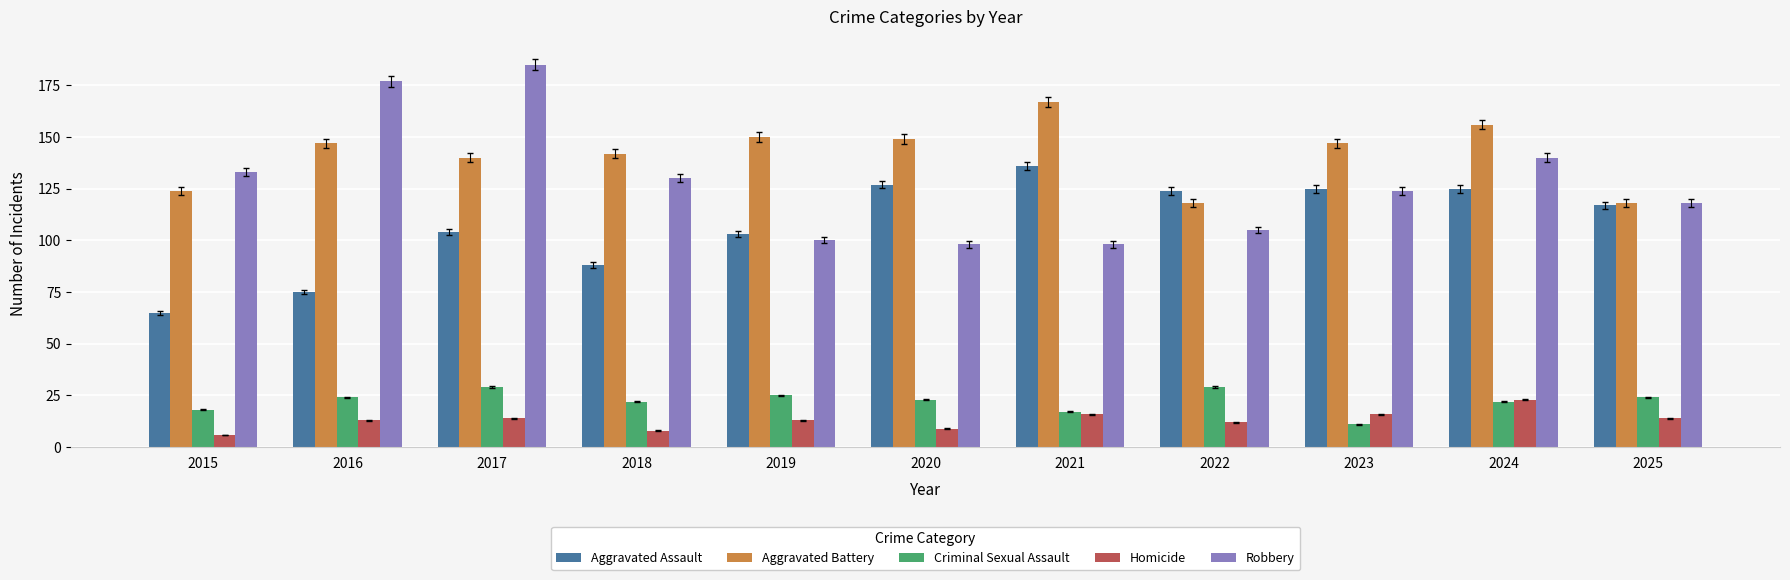

Reading left to right, transcribe all the data shown in this chart.

Aggravated Assault: 2015=65	2016=75	2017=104	2018=88	2019=103	2020=127	2021=136	2022=124	2023=125	2024=125	2025=117
Aggravated Battery: 2015=124	2016=147	2017=140	2018=142	2019=150	2020=149	2021=167	2022=118	2023=147	2024=156	2025=118
Criminal Sexual Assault: 2015=18	2016=24	2017=29	2018=22	2019=25	2020=23	2021=17	2022=29	2023=11	2024=22	2025=24
Homicide: 2015=6	2016=13	2017=14	2018=8	2019=13	2020=9	2021=16	2022=12	2023=16	2024=23	2025=14
Robbery: 2015=133	2016=177	2017=185	2018=130	2019=100	2020=98	2021=98	2022=105	2023=124	2024=140	2025=118